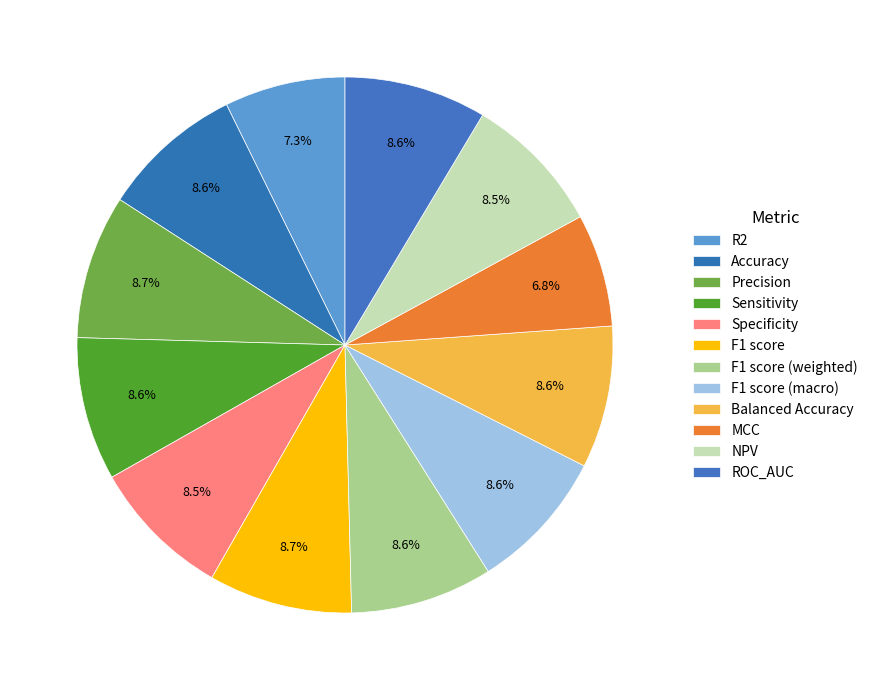

How many slices are in this pie chart?

12